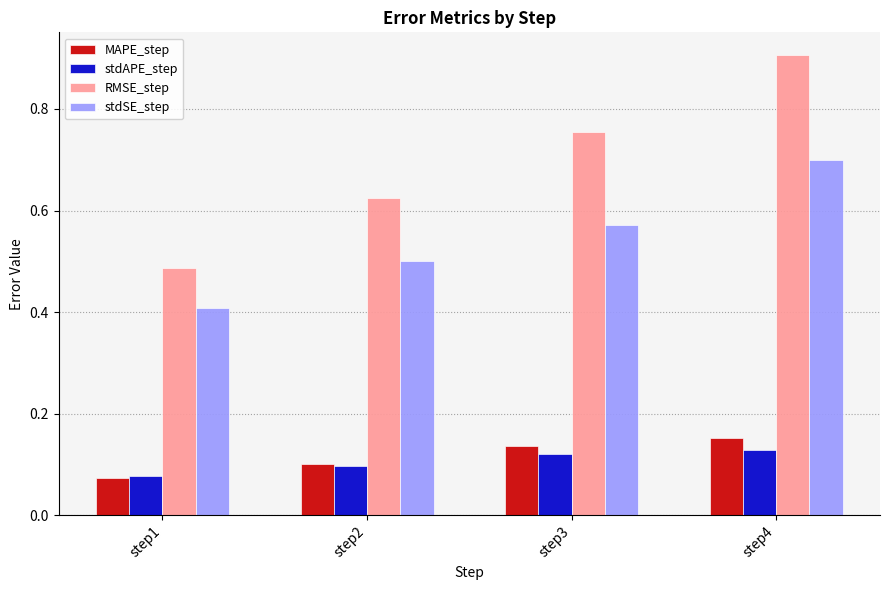

At which category does the chart reach its minimum across all series?

step1